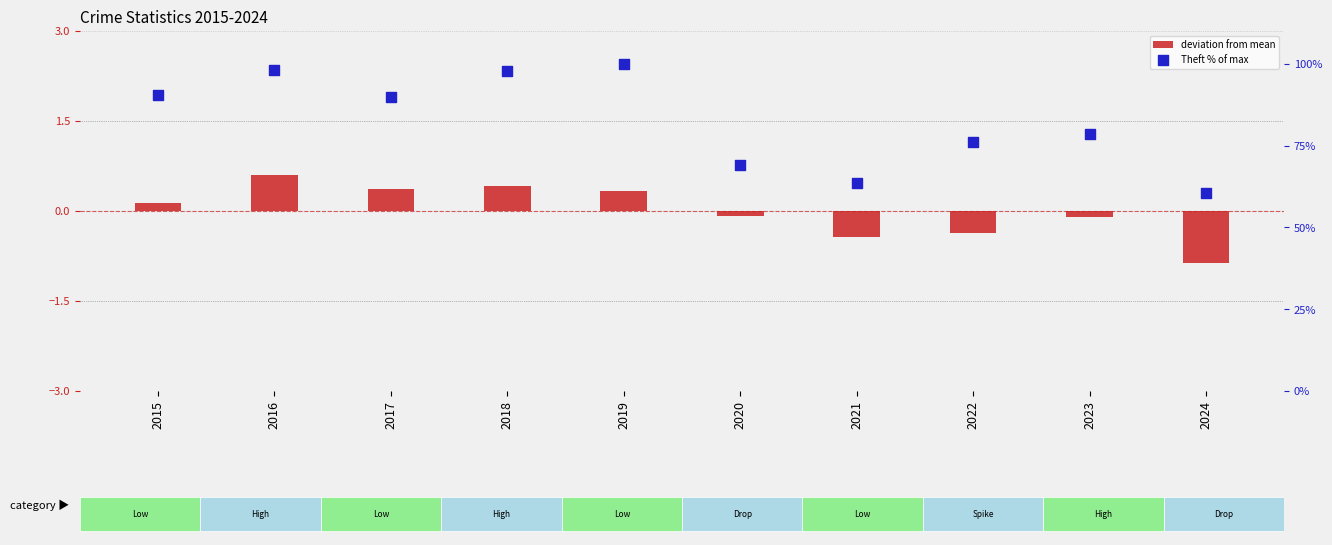

Which series has the widest spread of Y values?

Theft % of max